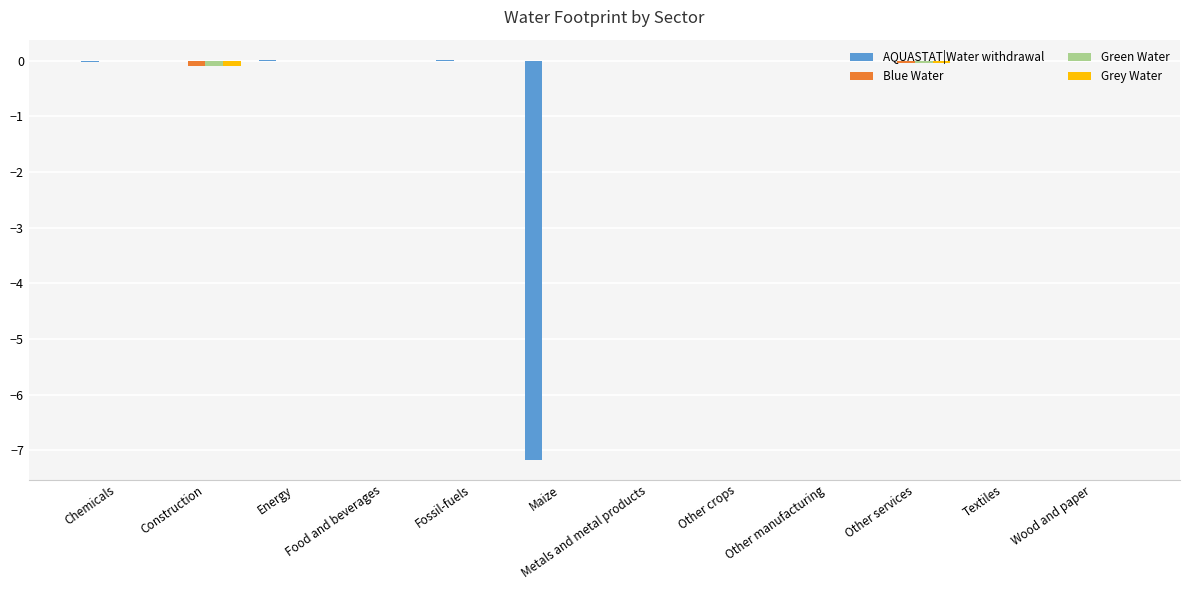

How many distinct data groups are displayed?

4